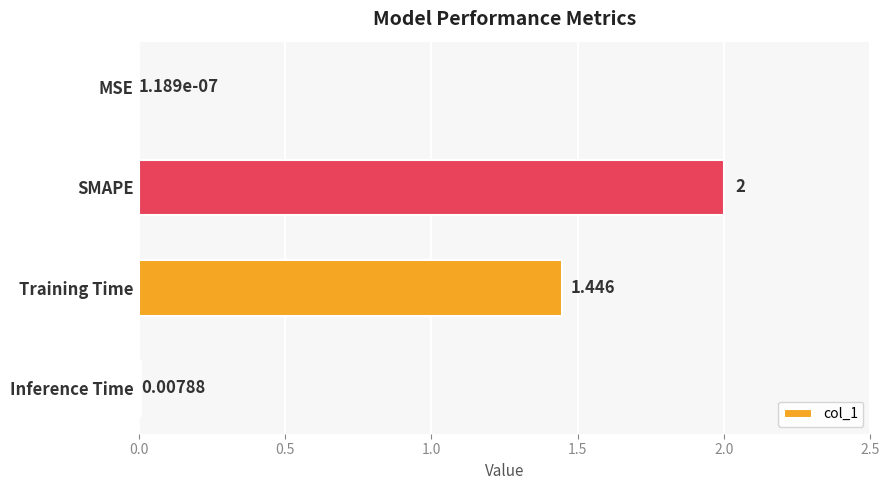

Which category has the highest value across all series?

SMAPE